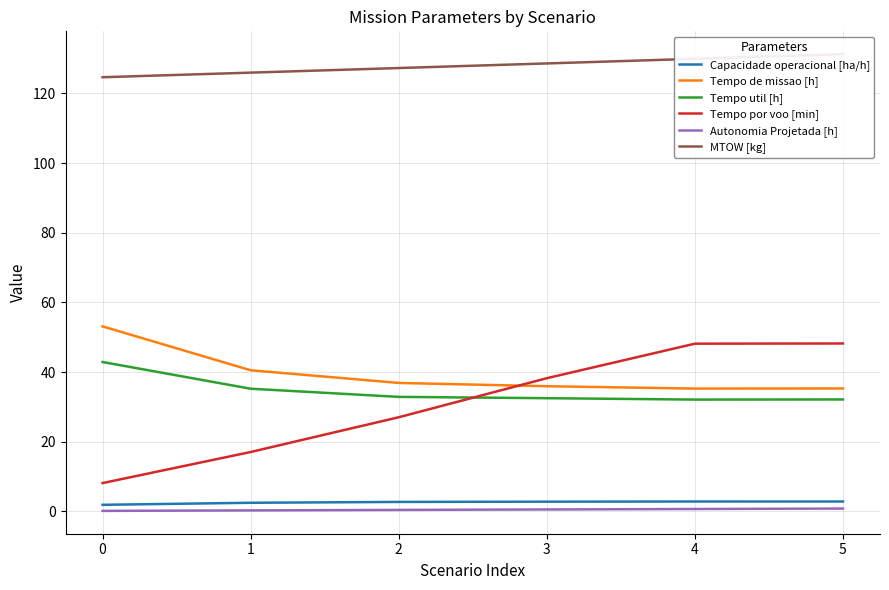

Where is the first local minimum for Tempo de missao [h]?

4